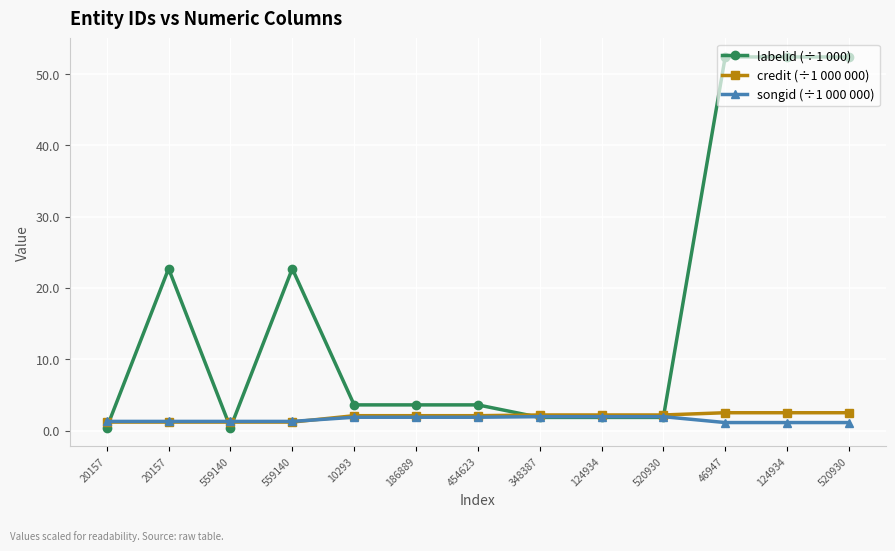

True or false: songid (÷1 000 000) and labelid (÷1 000) intersect in this chart.

True